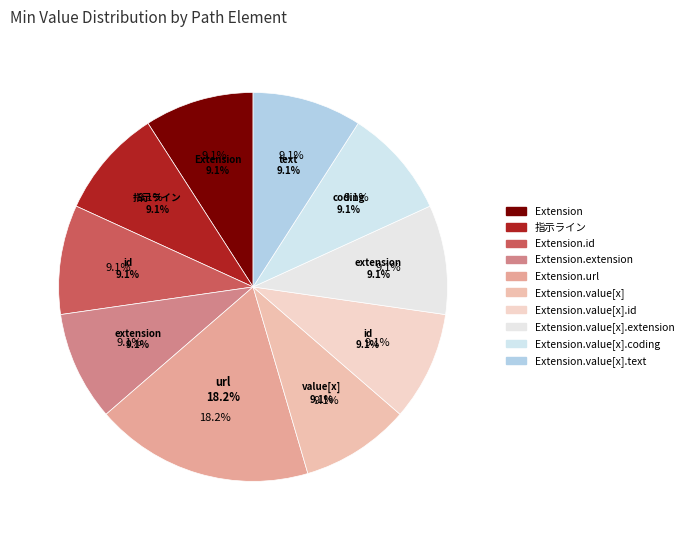

Count the number of slices in the pie.

10